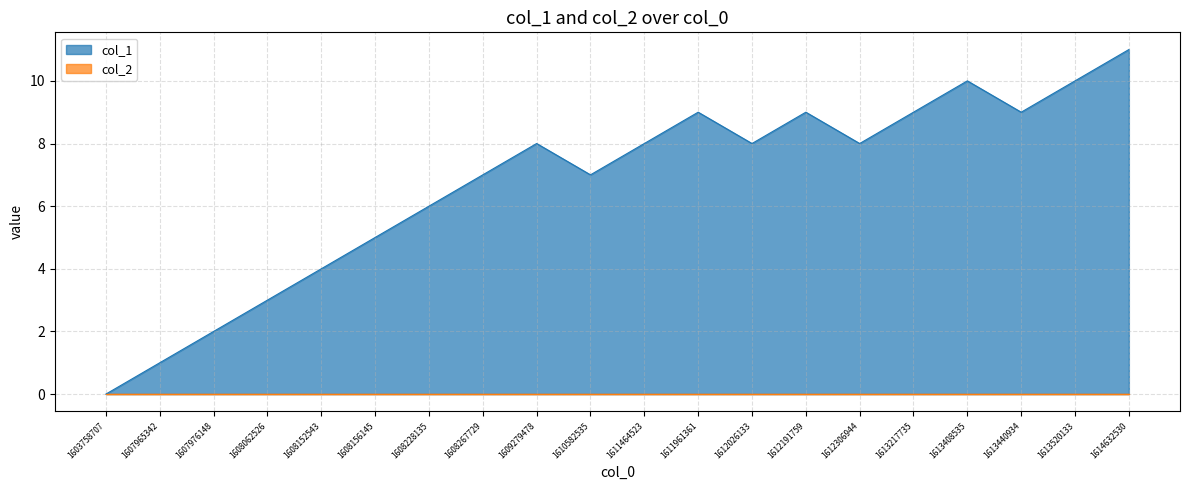

How many values are below 8?

9